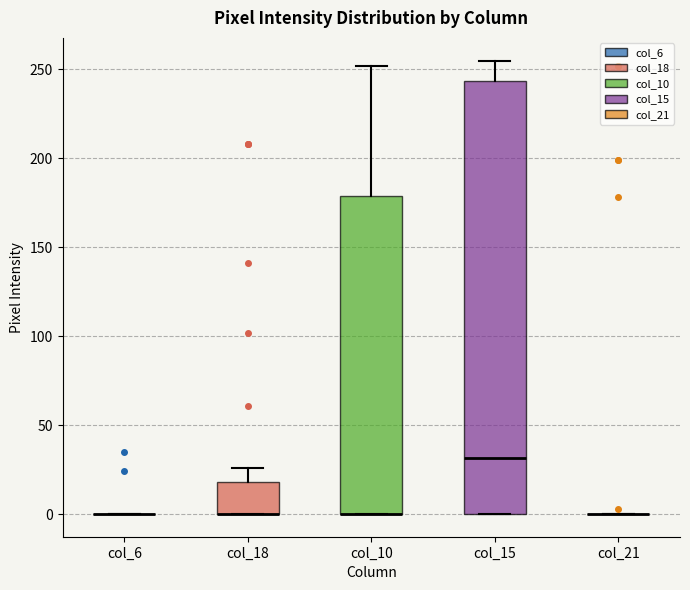

Reading left to right, read every box against the y-axis: the position of its median line, the range the box covers, and the ends of its whiskers. The values are not printed on the chart, so give them approximately, as read against the axis.

col_6: box collapsed to a line at 0, whiskers 0 to 0
col_18: median 0 (drawn on the box's lower edge), box 0 to 20, whiskers 0 to 25
col_10: median 0 (drawn on the box's lower edge), box 0 to 180, whiskers 0 to 250
col_15: median 30, box 0 to 245, whiskers 0 to 255
col_21: box collapsed to a line at 0, whiskers 0 to 0